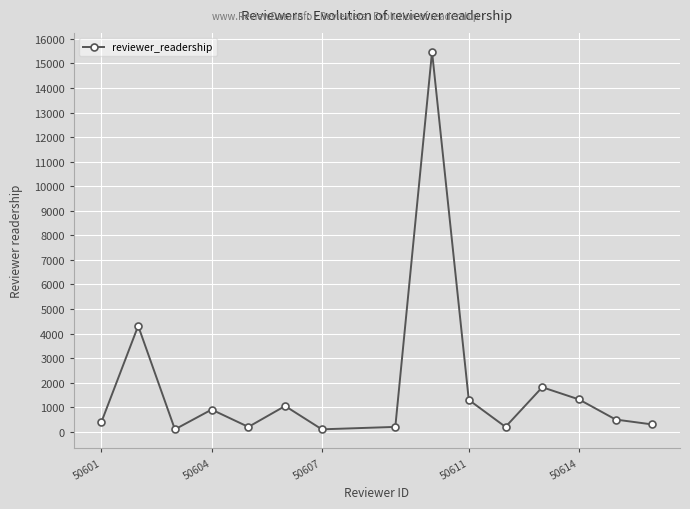

How many points are higher than both their immediate neighbors (excluding endpoints)?

5